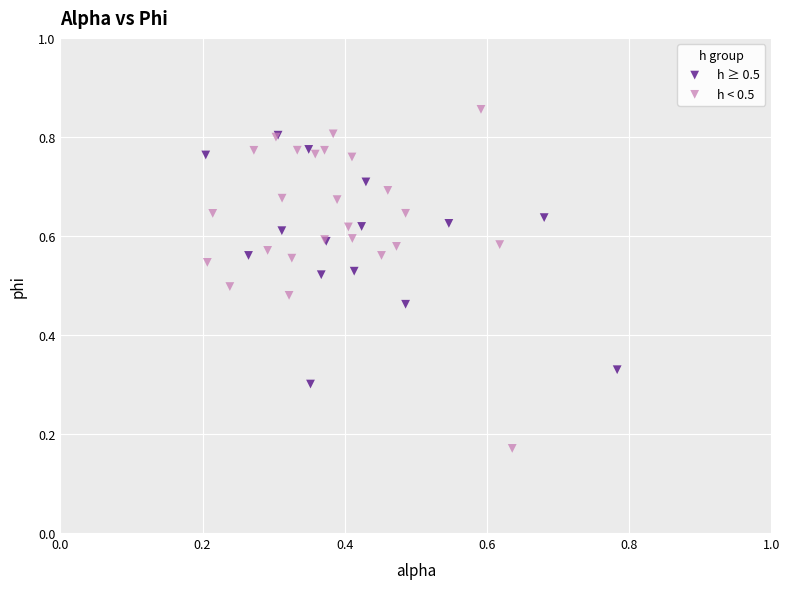

Which series reaches the maximum Y coordinate?

h < 0.5